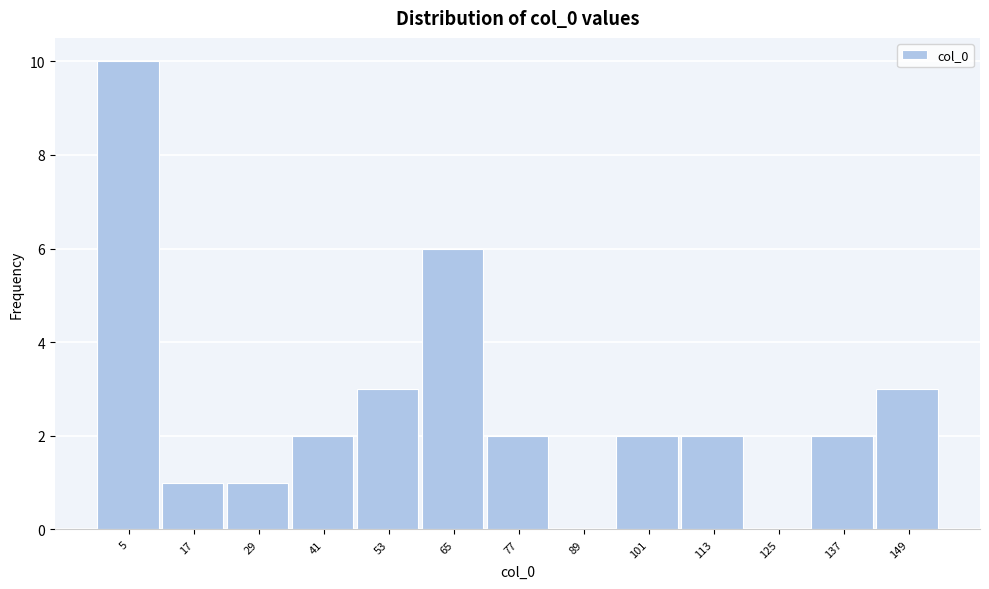

Reading right to left, extract all data points from this chart.

149=3	137=2	125=0	113=2	101=2	89=0	77=2	65=6	53=3	41=2	29=1	17=1	5=10